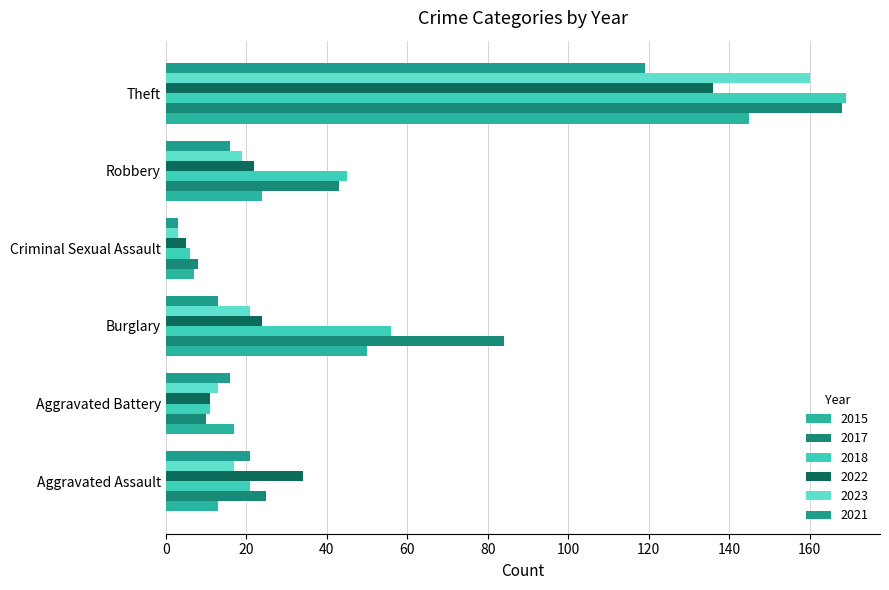

The value of 2018 at Theft is 74. True or false?

False